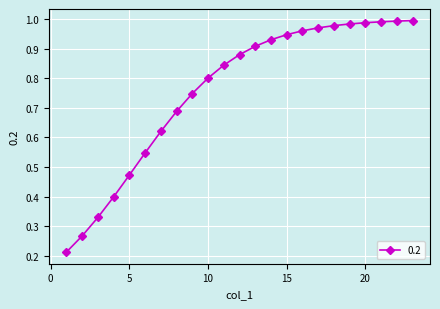

What is the sum of all values?

17.5